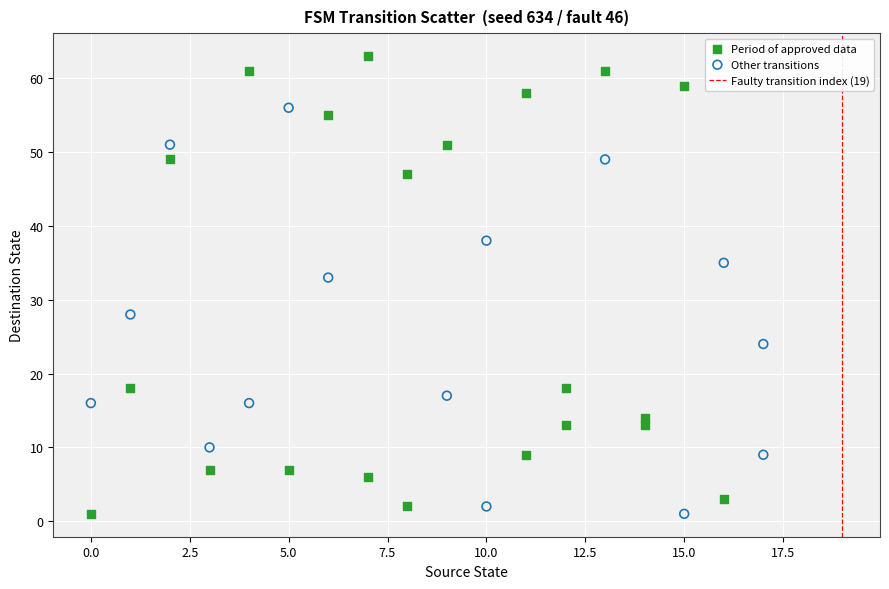

Which series contains the highest Y value?

Period of approved data